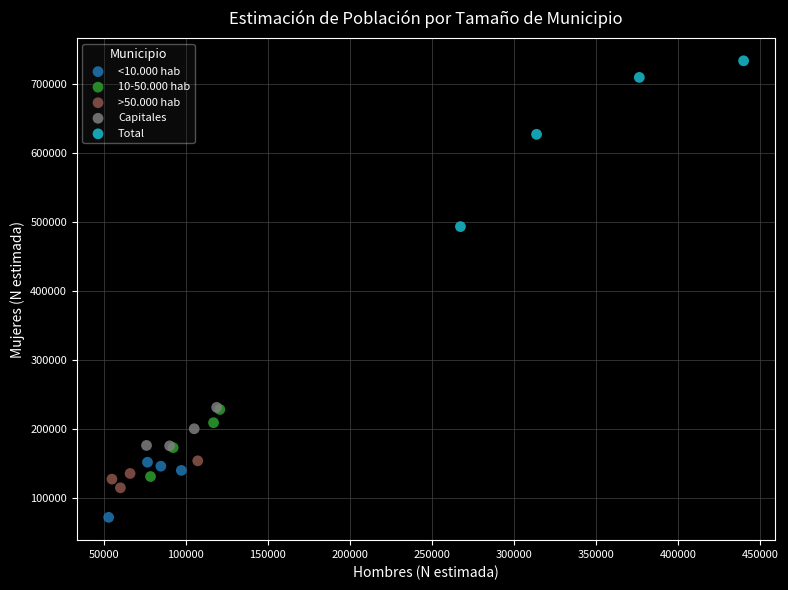

Which series contains the lowest Y value?

<10.000 hab